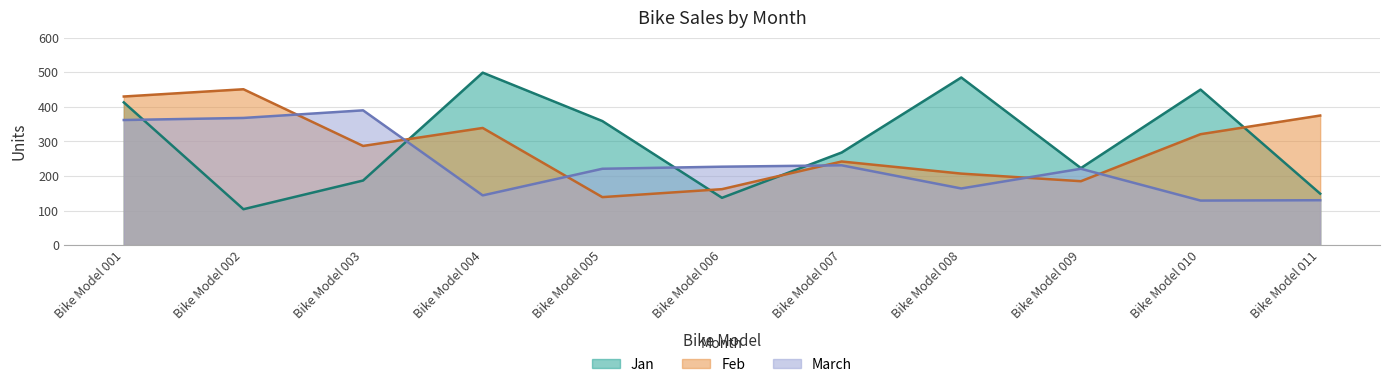

What is the difference between the maximum and minimum values in the Feb series?

312